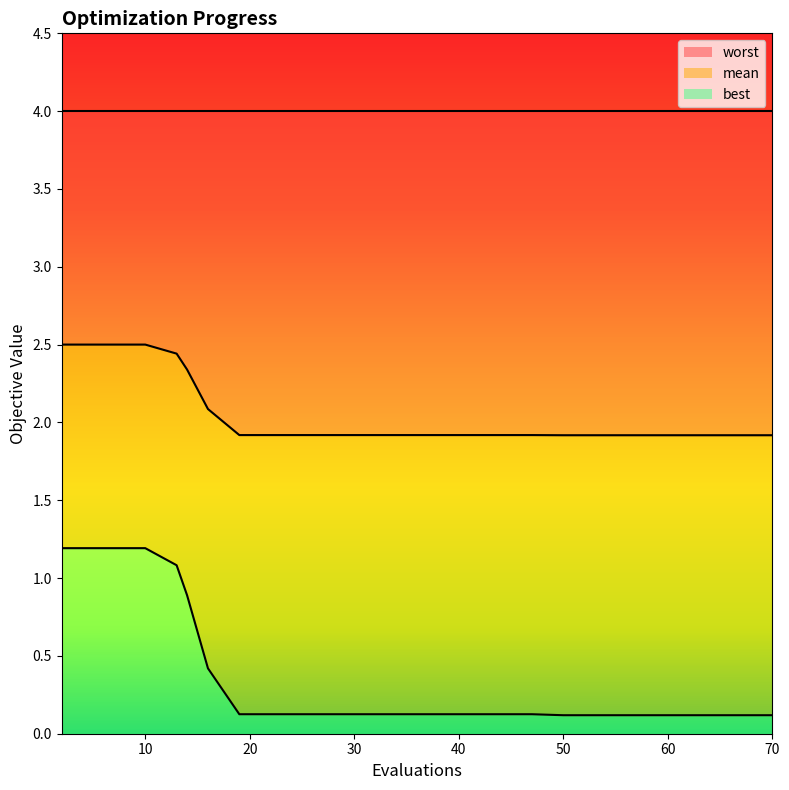

At how many categories does at least one series exceed 0?

20